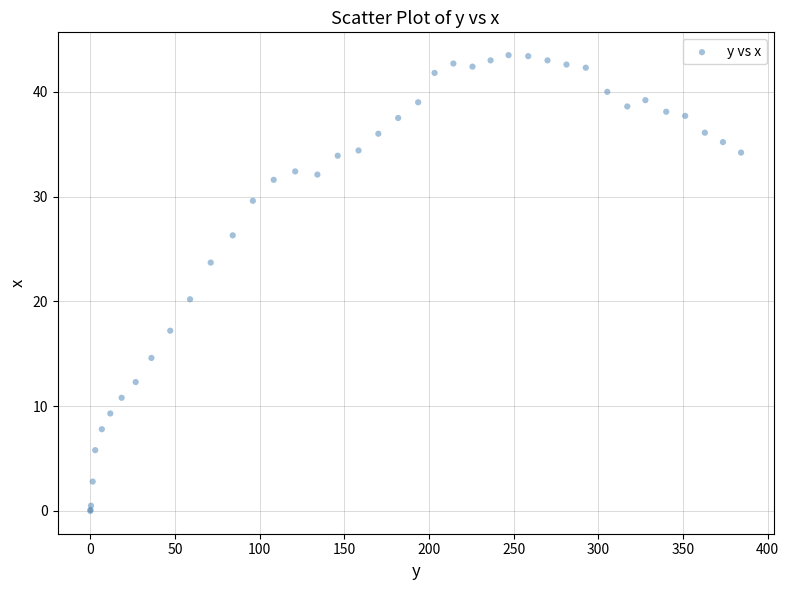

What Y value in the scatter plot is closest to 21?

20.2